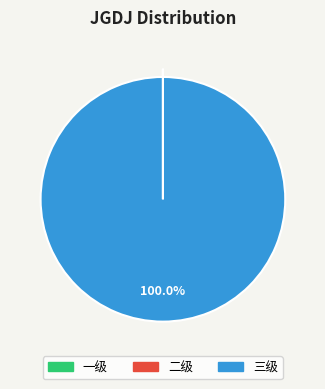

Which category has the biggest portion of the pie?

三级